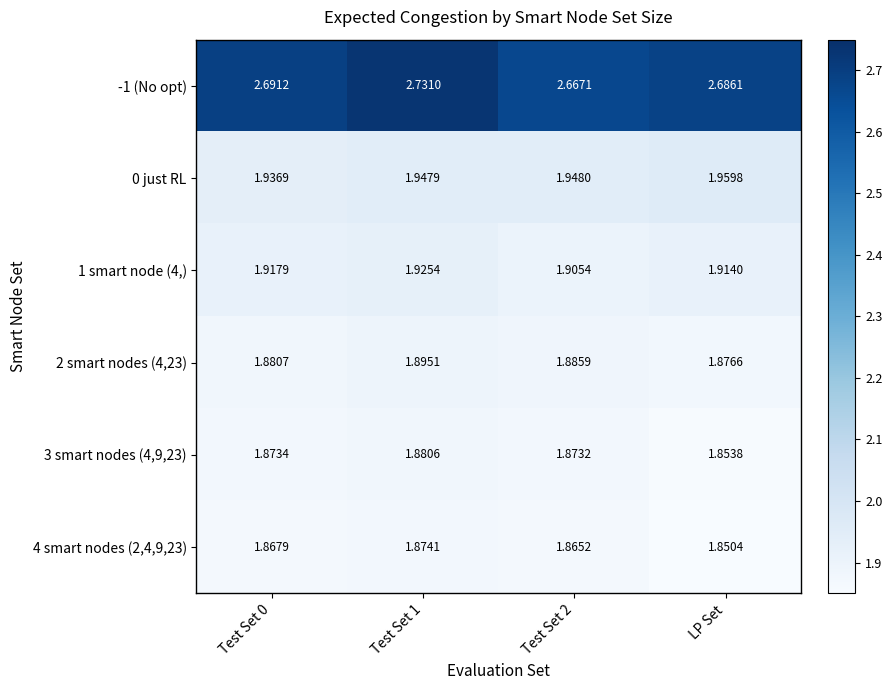

Which series has the largest total across all categories?

-1 (No opt)